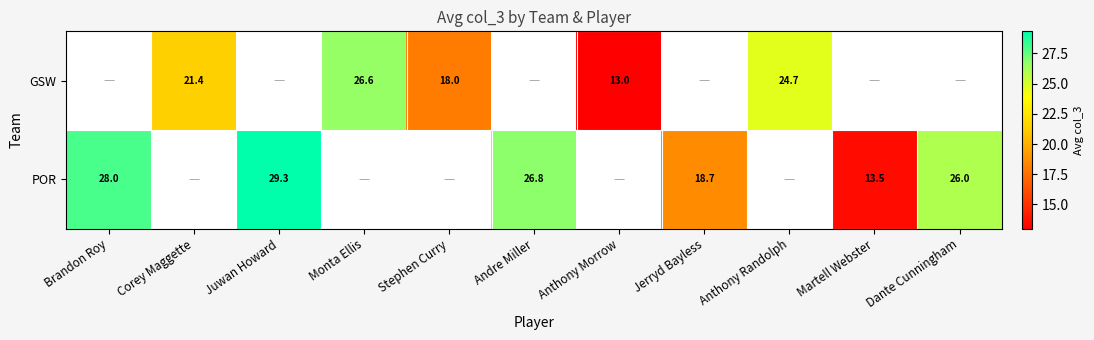

Is it true that GSW equals 5.8 at Anthony Randolph?

False